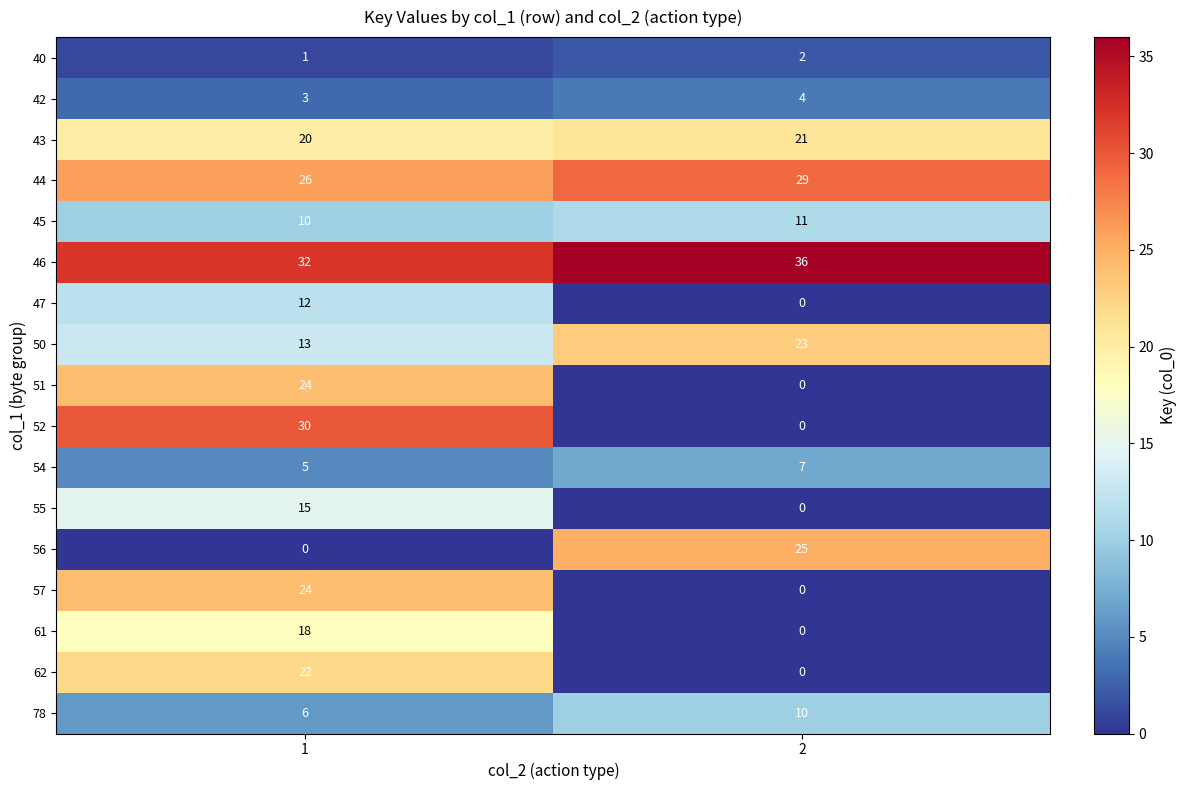

What is the approximate value of 44 at 2?

29